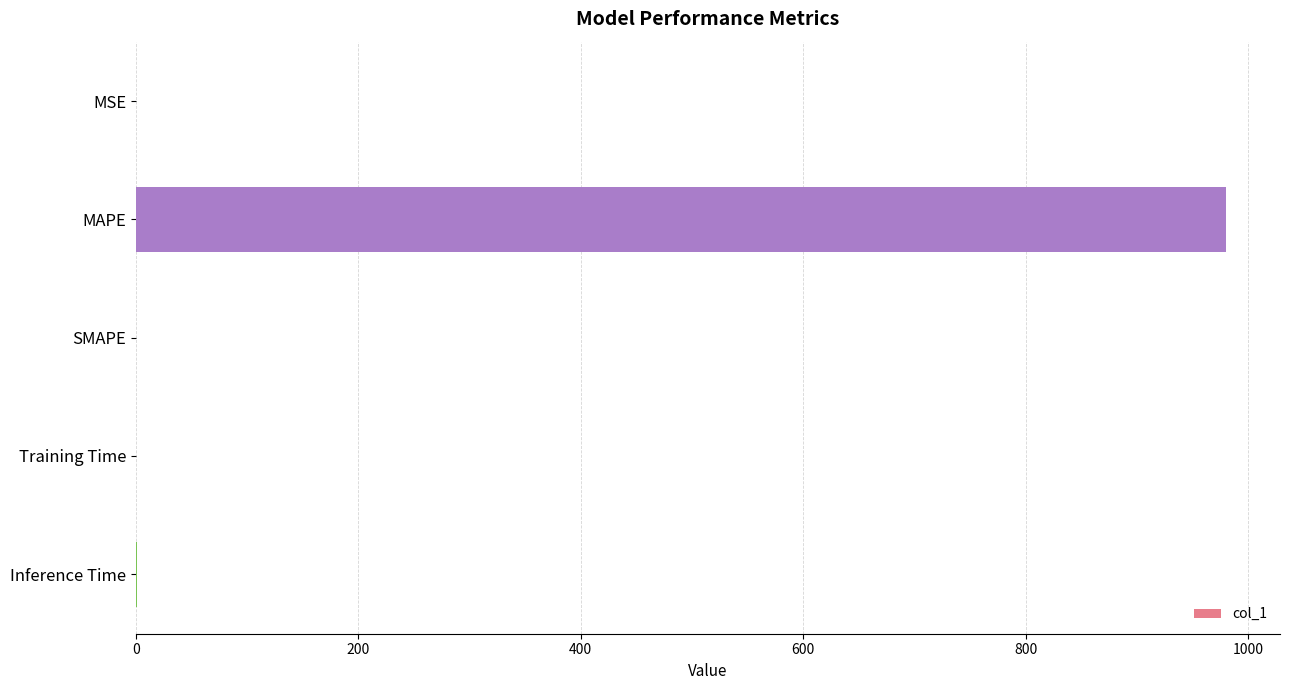

The chart shows a value of 0.0 at MSE. True or false?

True